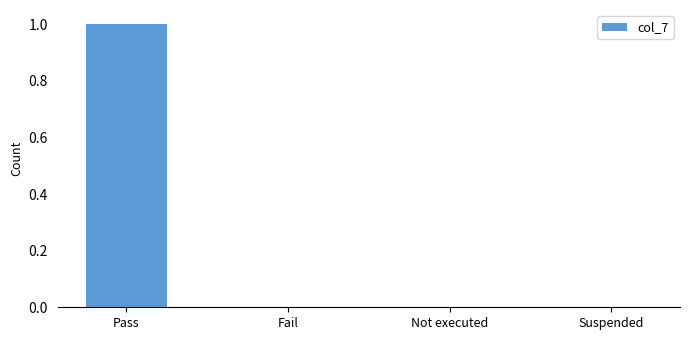

Count the values in the range 0 to 1.

4